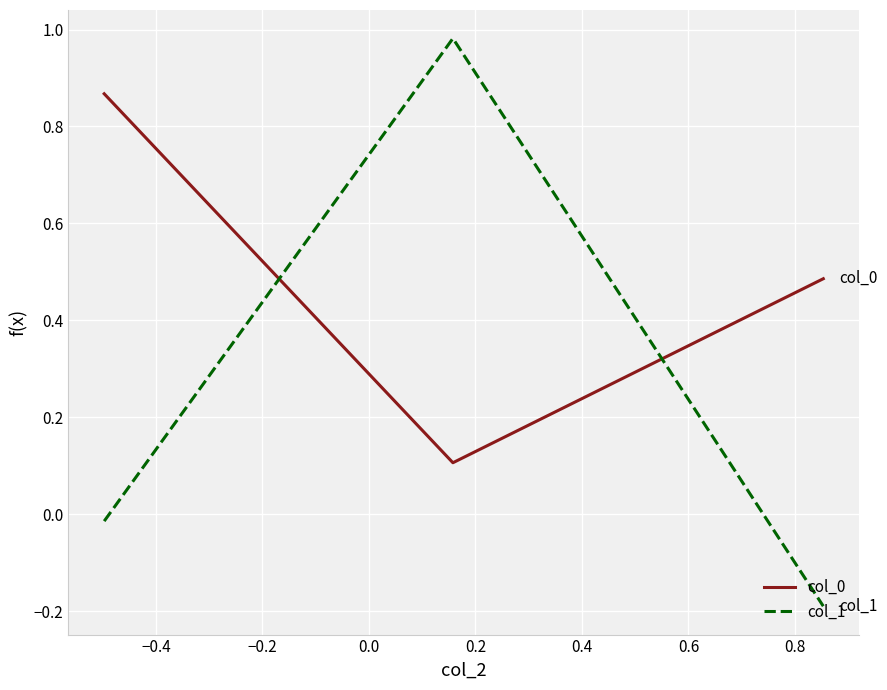

What is the minimum value for col_0?

0.1